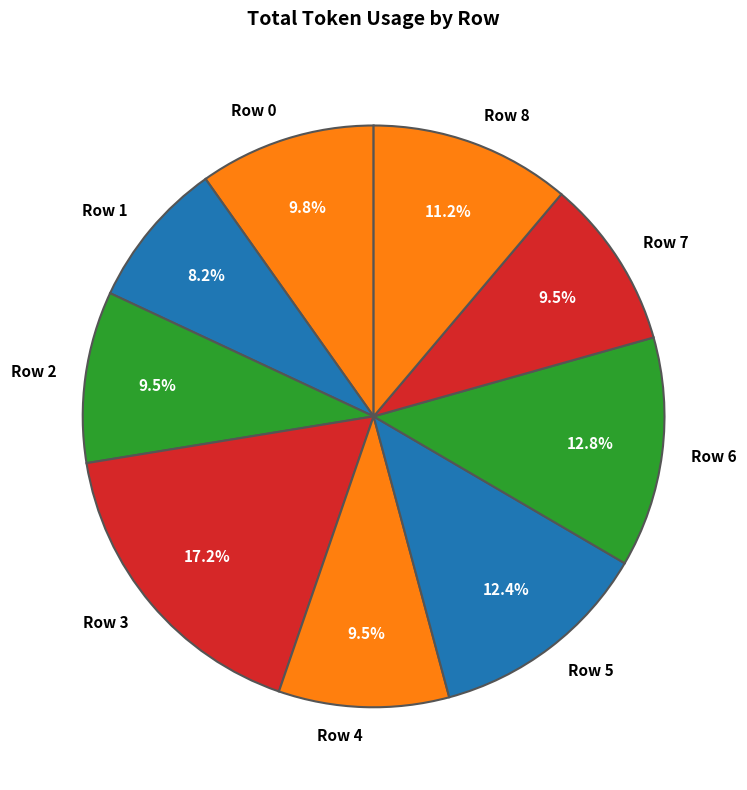

Which has a higher value, Row 8 or Row 7?

Row 8